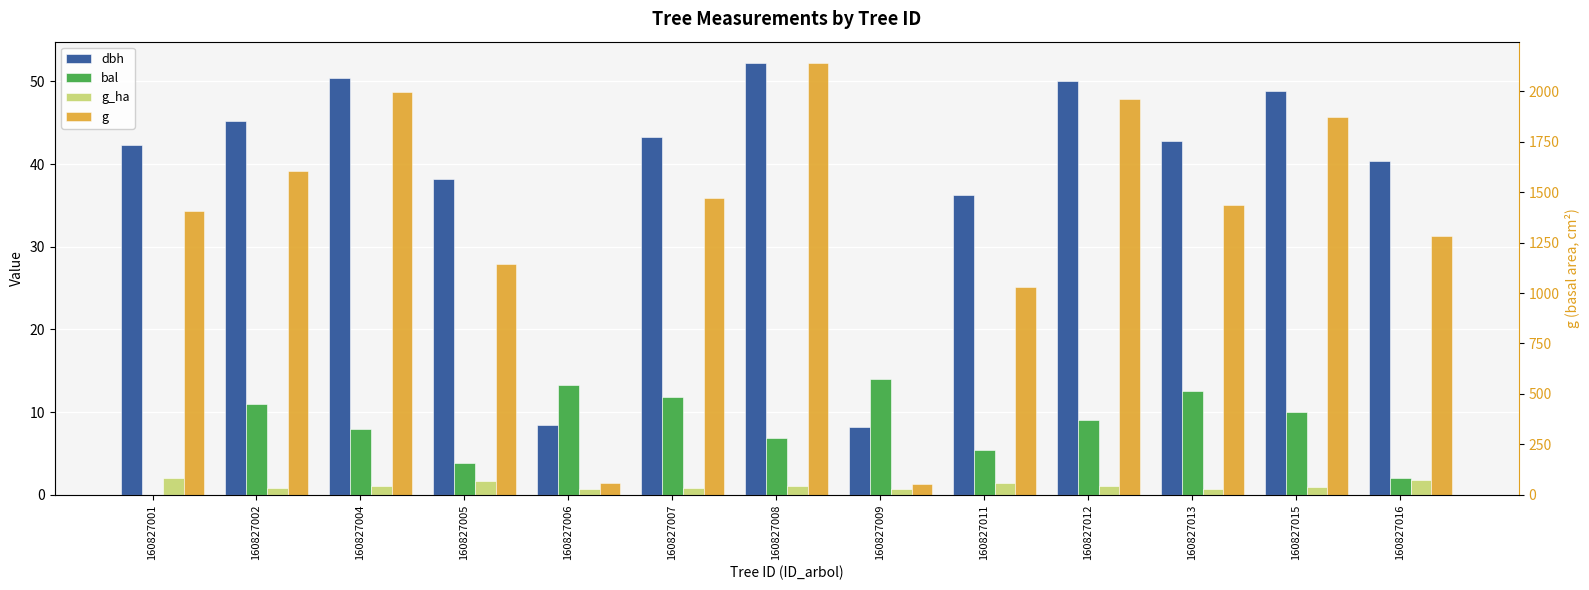

How many data points in bal are above 8?

7